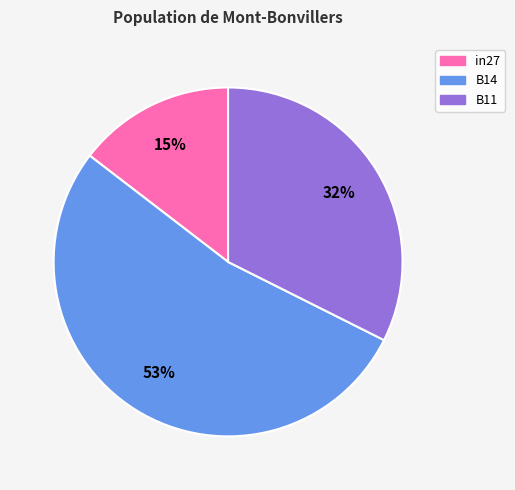

Is B14 the majority of the pie?

Yes